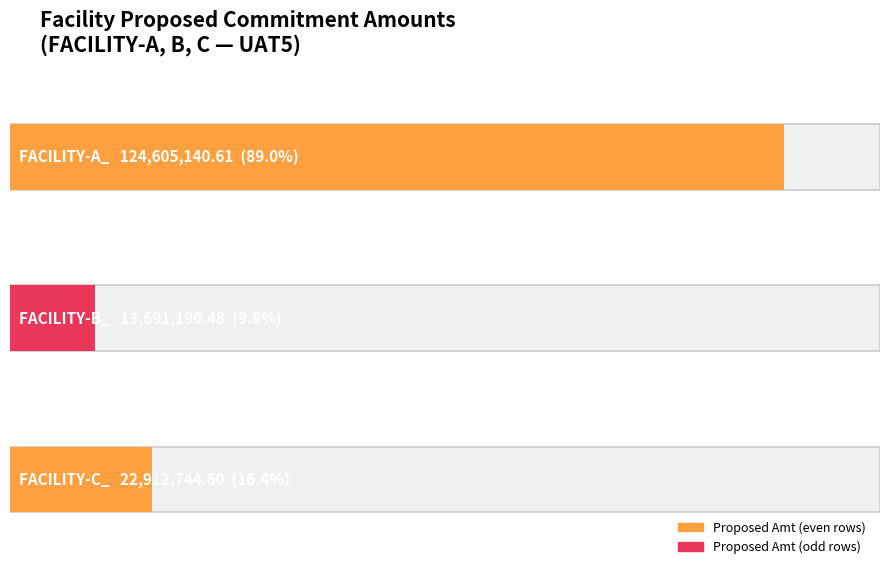

What is the label of the 2nd bar from the right?

FACILITY-B_